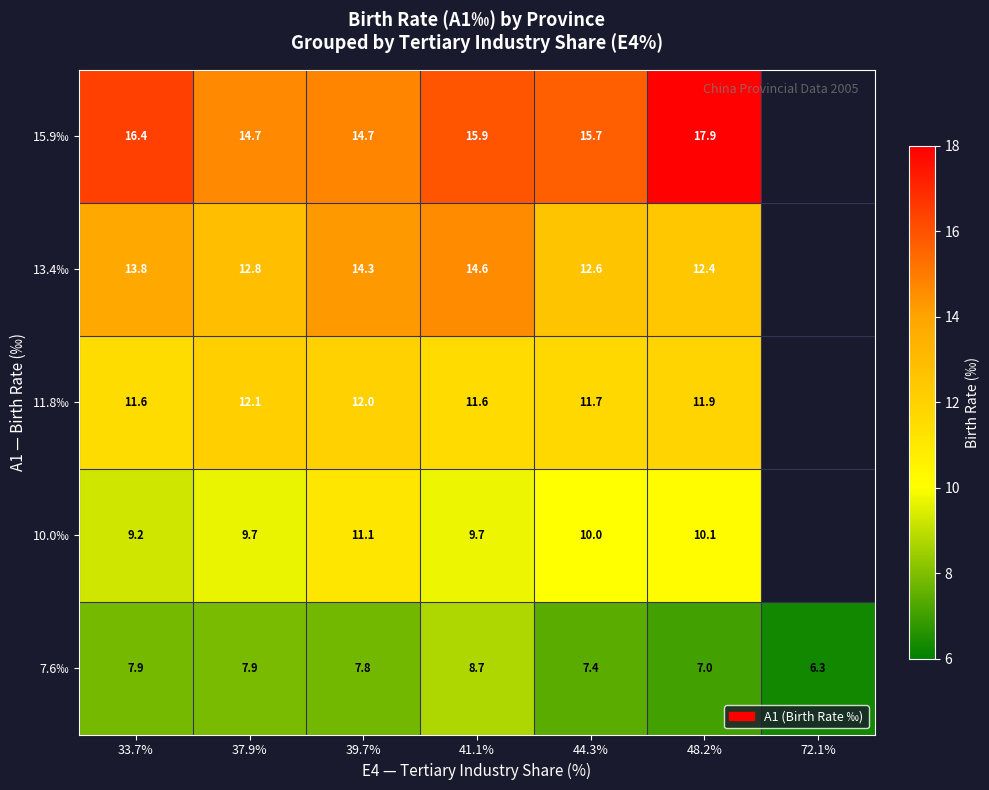

List the series in order of their peak value, lowest first.

7.6‰, 10.0‰, 11.8‰, 13.4‰, 15.9‰